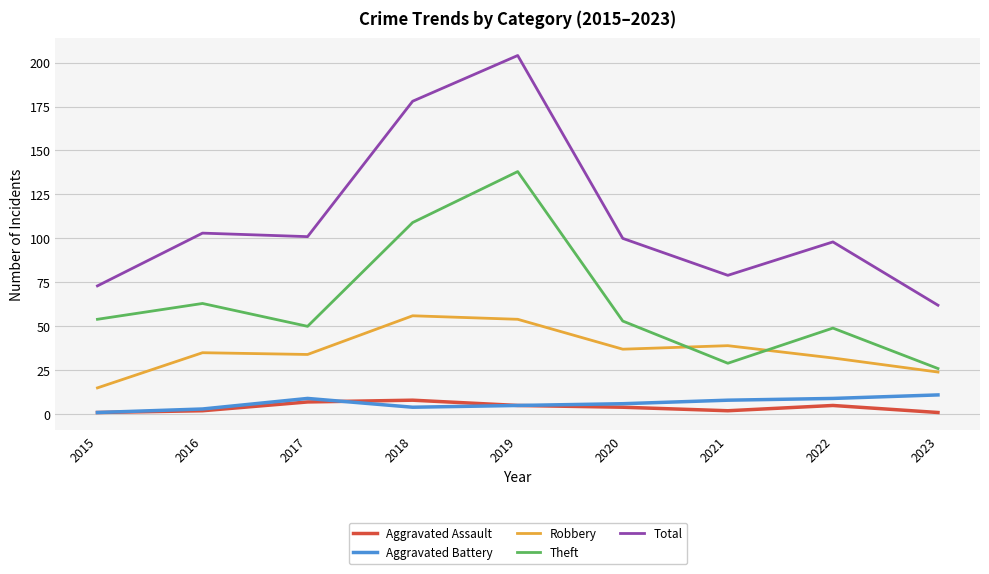

What is the greatest value displayed?

204